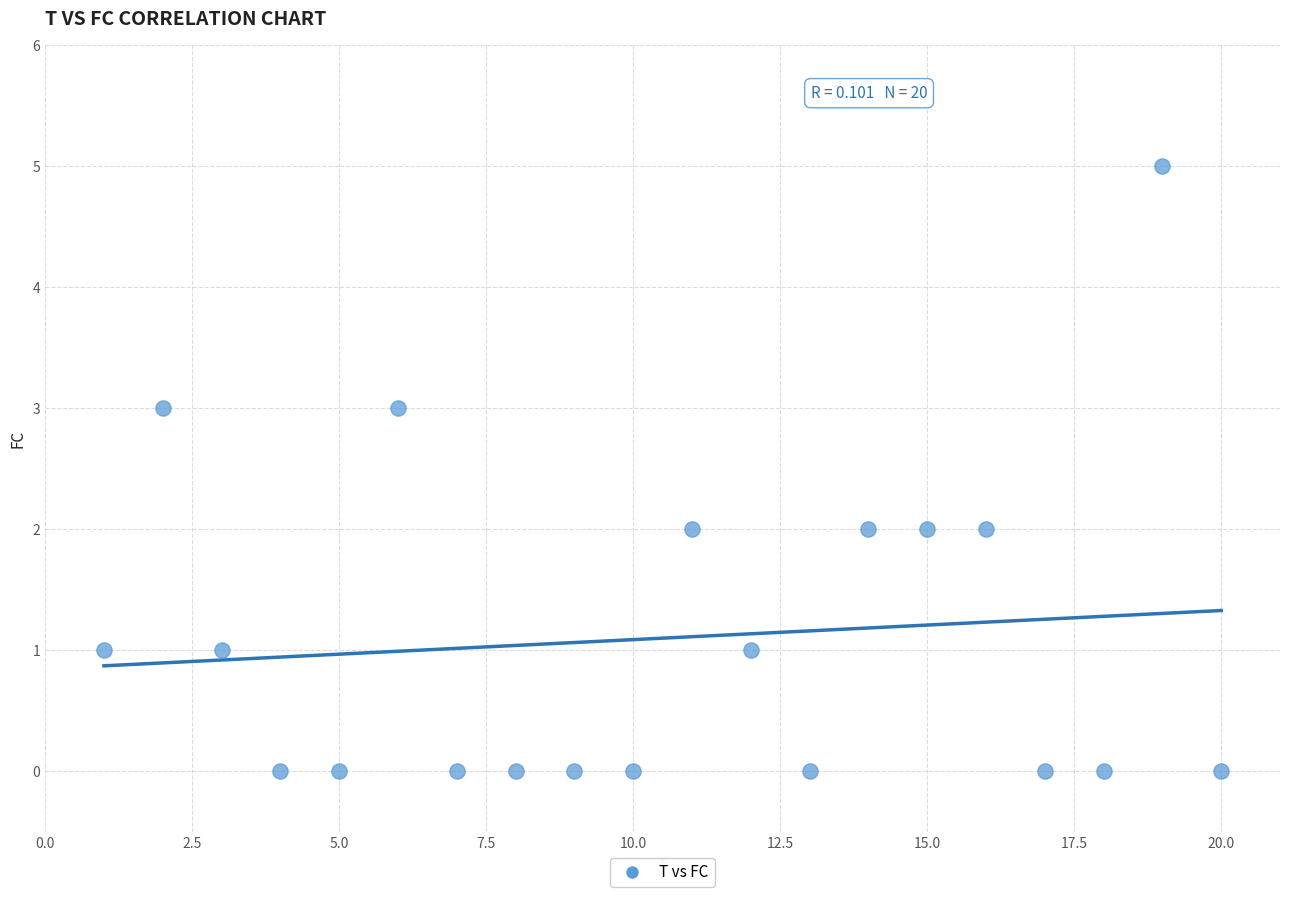

What is the range of Y values (max minus min)?

5